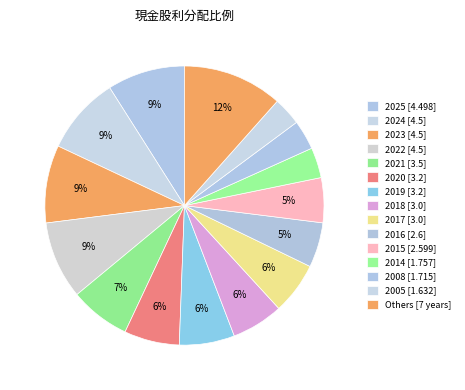

Count the number of slices in the pie.

15